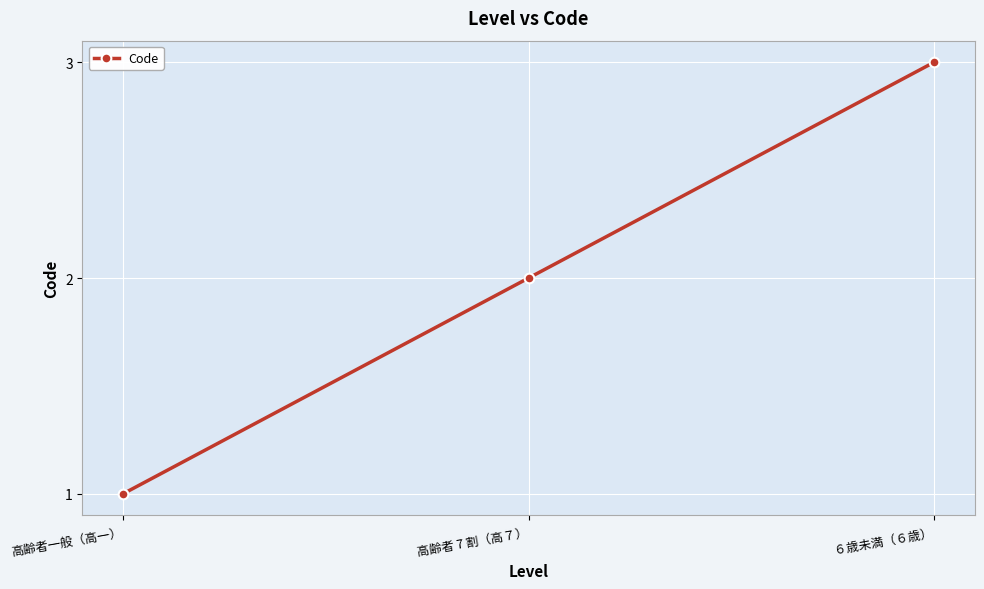

Reading right to left, what are all the values shown in this chart?

６歳未満（６歳）=3	高齢者 7 割（高７）=2	高齢者一般（高一）=1